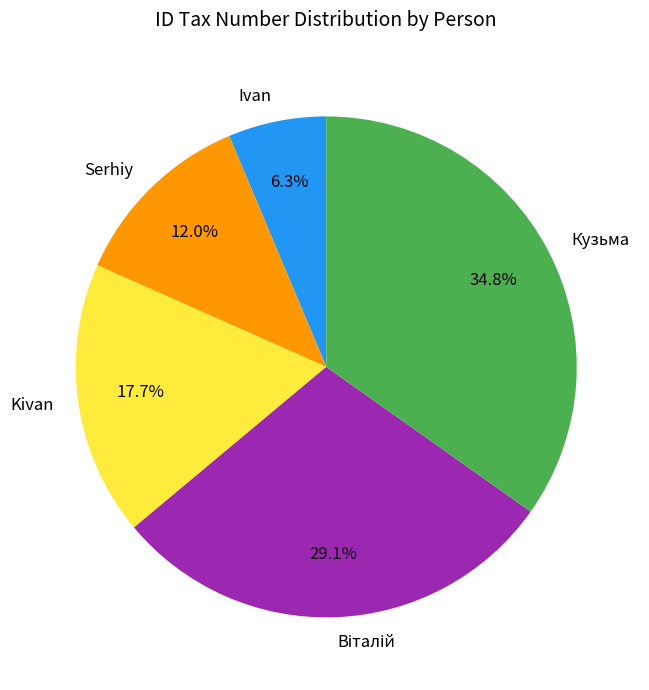

Is there any slice that represents more than half of the pie?

No